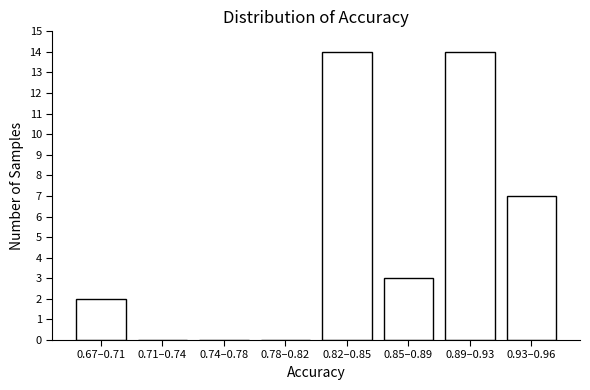

Reading left to right, list all the values displayed in this chart.

0.67–0.71=2	0.71–0.74=0	0.74–0.78=0	0.78–0.82=0	0.82–0.85=14	0.85–0.89=3	0.89–0.93=14	0.93–0.96=7